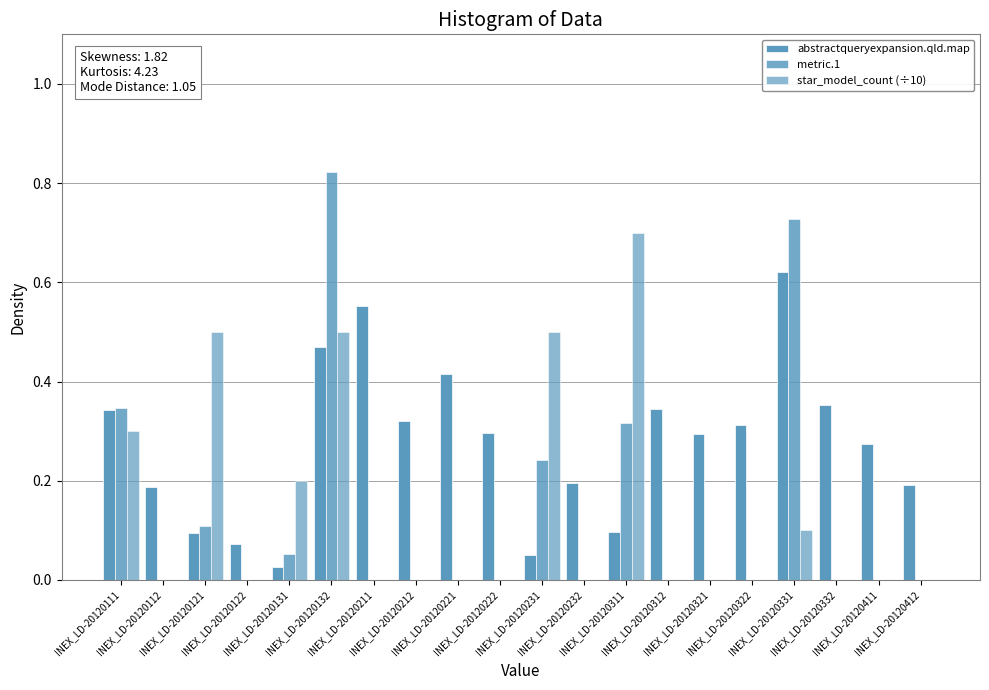

How many groups of bars are there?

20